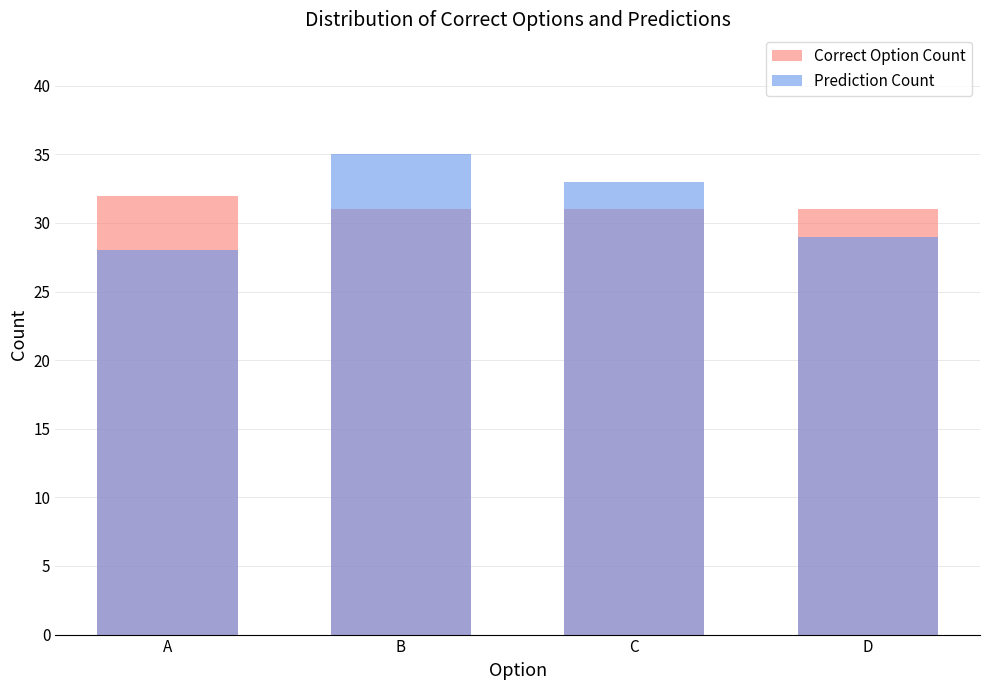

Which category has the highest value in the Correct Option Count series?

A